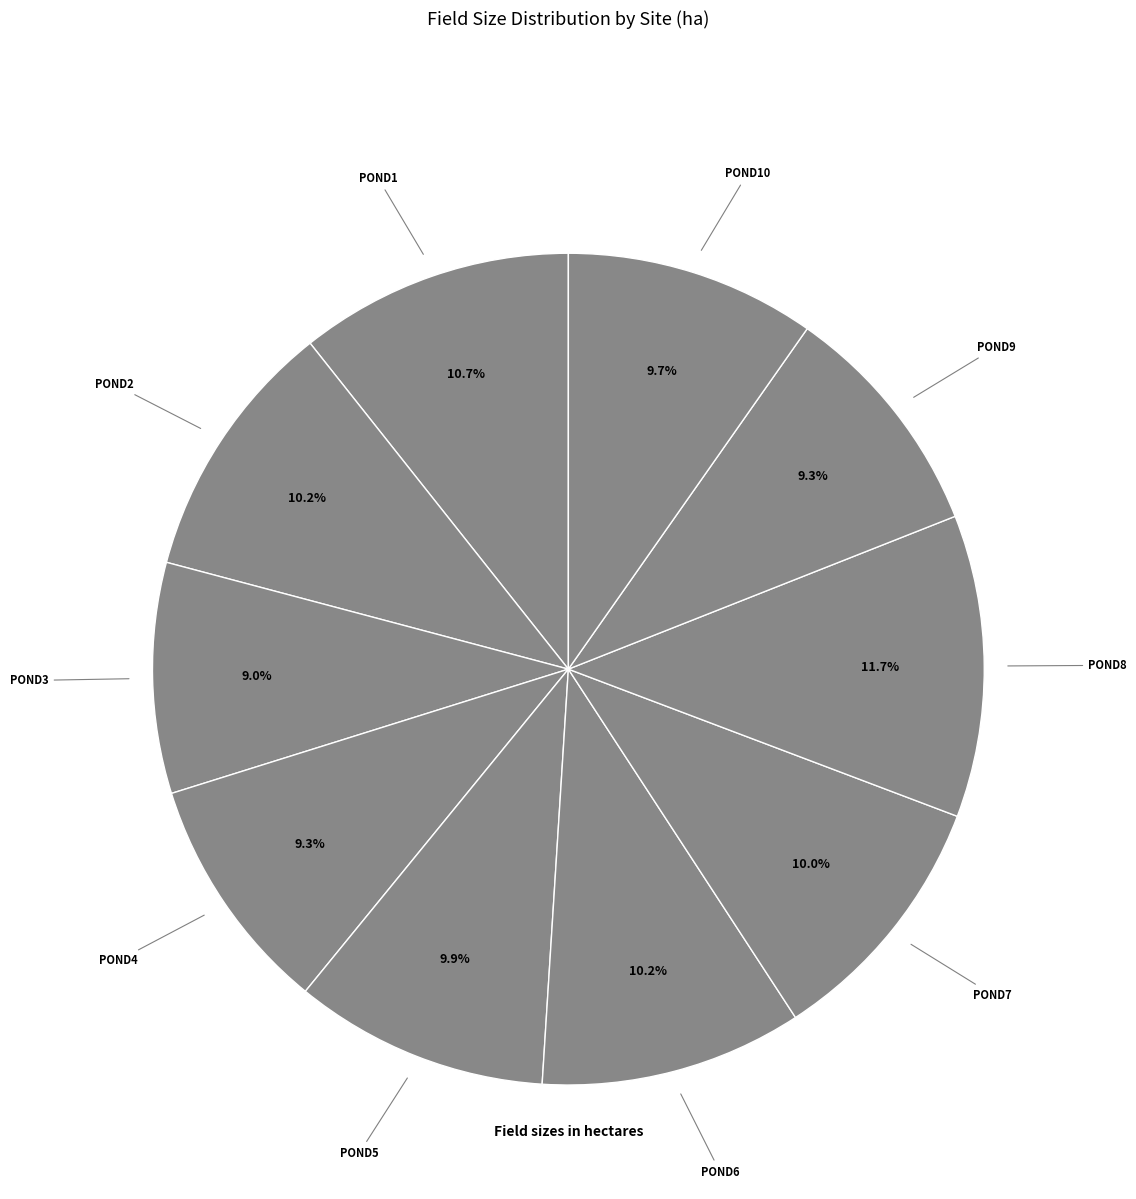

How many slices are in this pie chart?

10